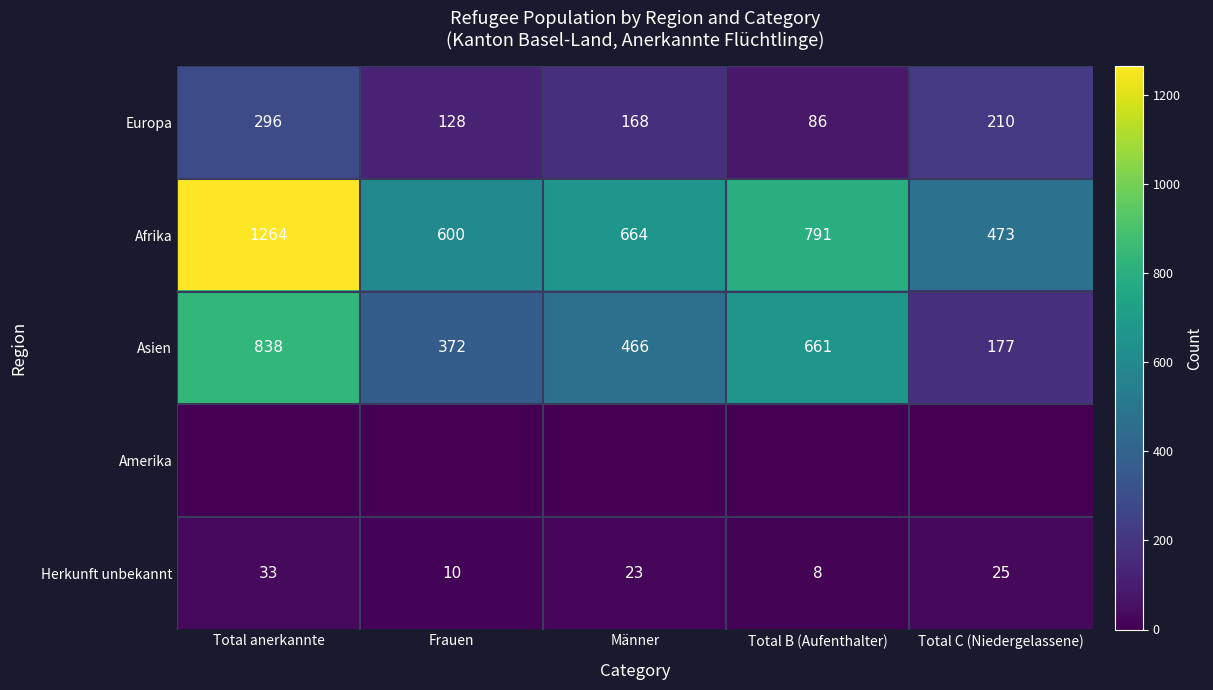

Is it true that Afrika equals 281 at Frauen?

False